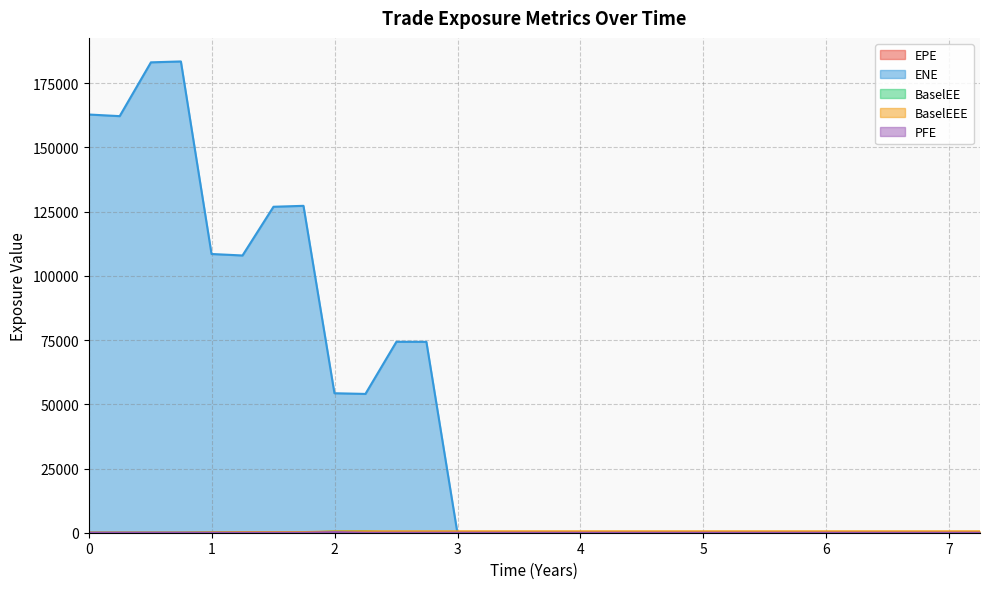

True or false: BaselEE and BaselEEE intersect in this chart.

False